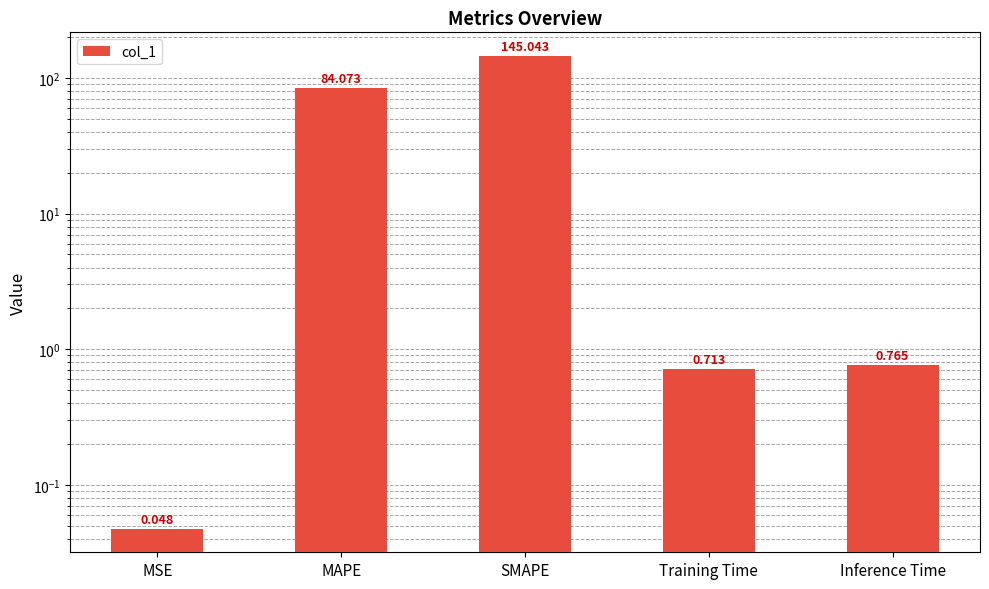

What is the average value?

46.1